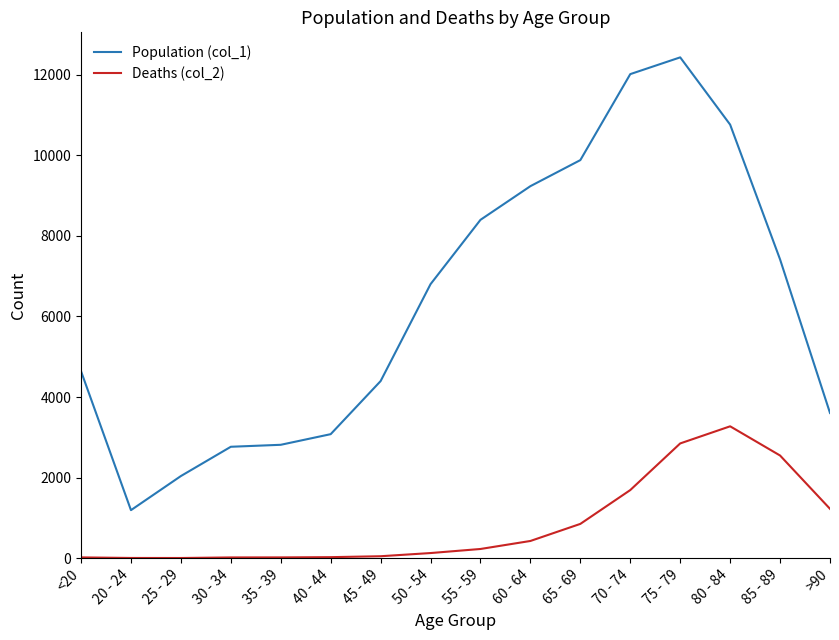

At which category does the chart reach its peak across all series?

75 - 79